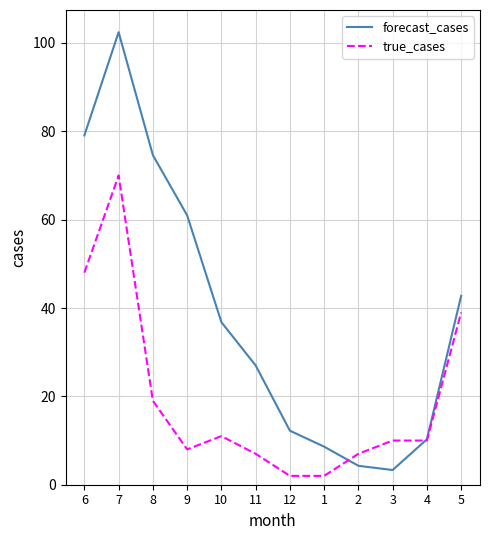

What are all the series names shown in the legend?

forecast_cases, true_cases